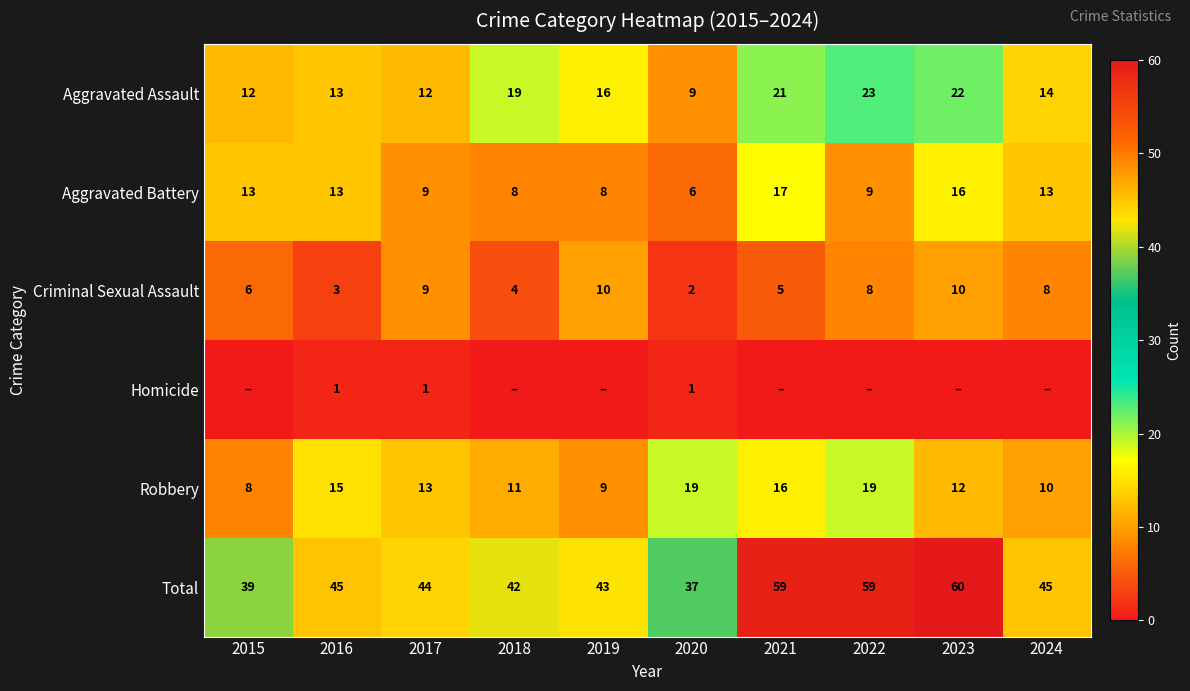

Count the number of categories in the chart.

10